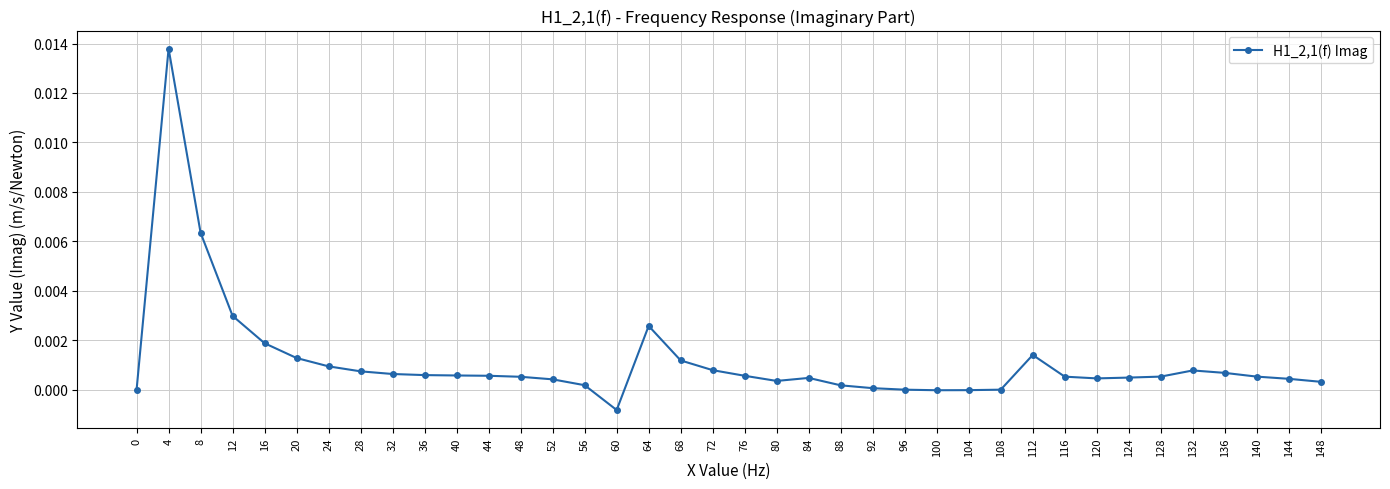

Does the chart display data point markers on the line(s)?

Yes